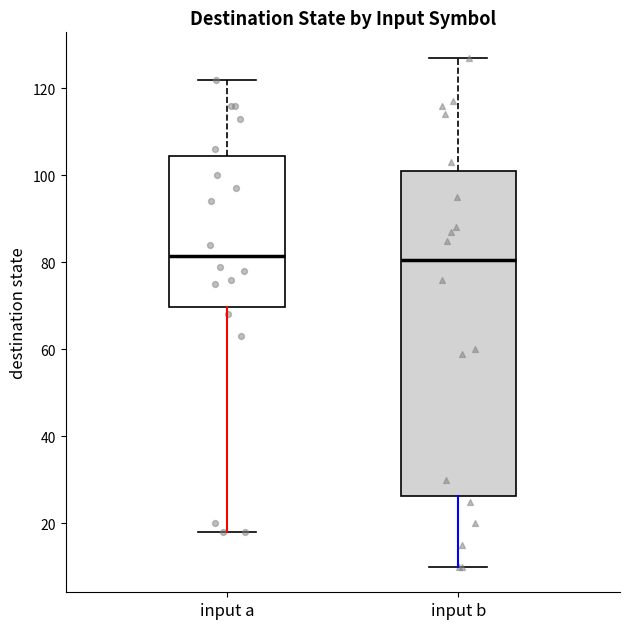

Reading left to right, read every box against the y-axis: the position of its median line, the range the box covers, and the ends of its whiskers. The values are not printed on the chart, so give them approximately, as read against the axis.

input a: median 82, box 70 to 104, whiskers 18 to 122
input b: median 80, box 26 to 102, whiskers 10 to 128